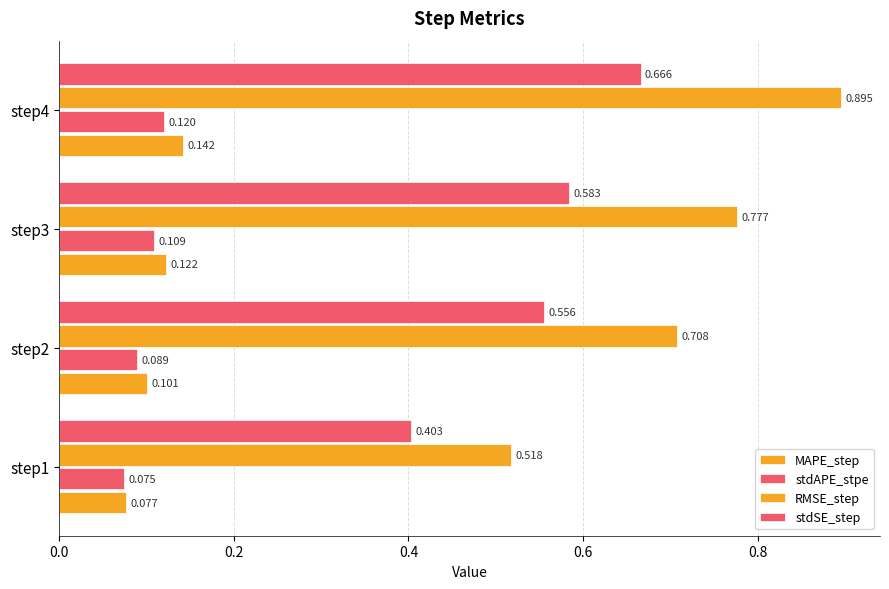

List the series in order of their peak value, lowest first.

stdAPE_stpe, MAPE_step, stdSE_step, RMSE_step